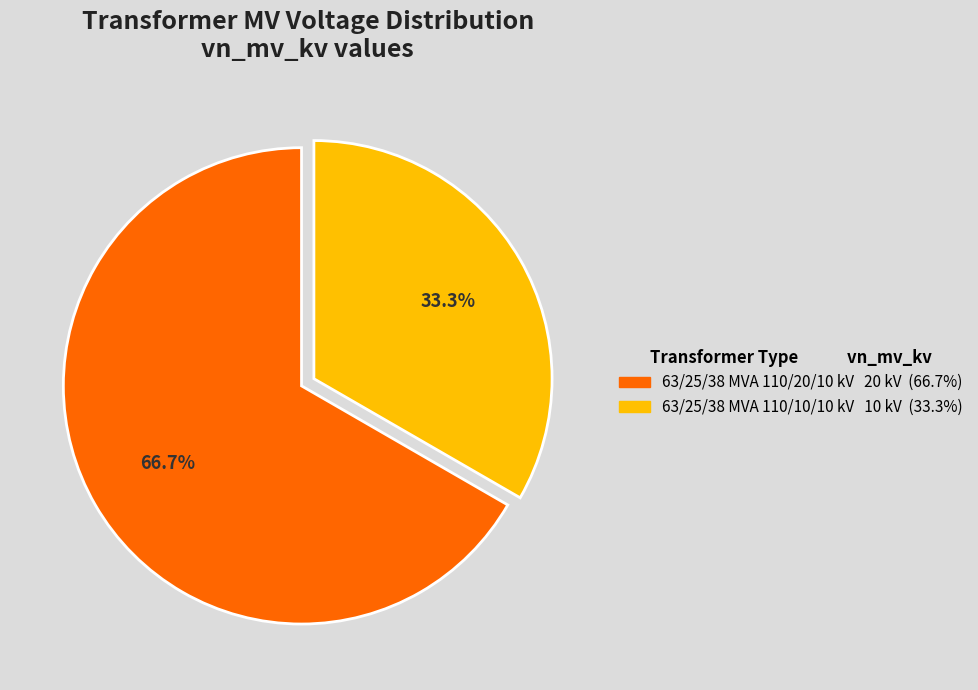

Is there a majority slice in this chart?

Yes